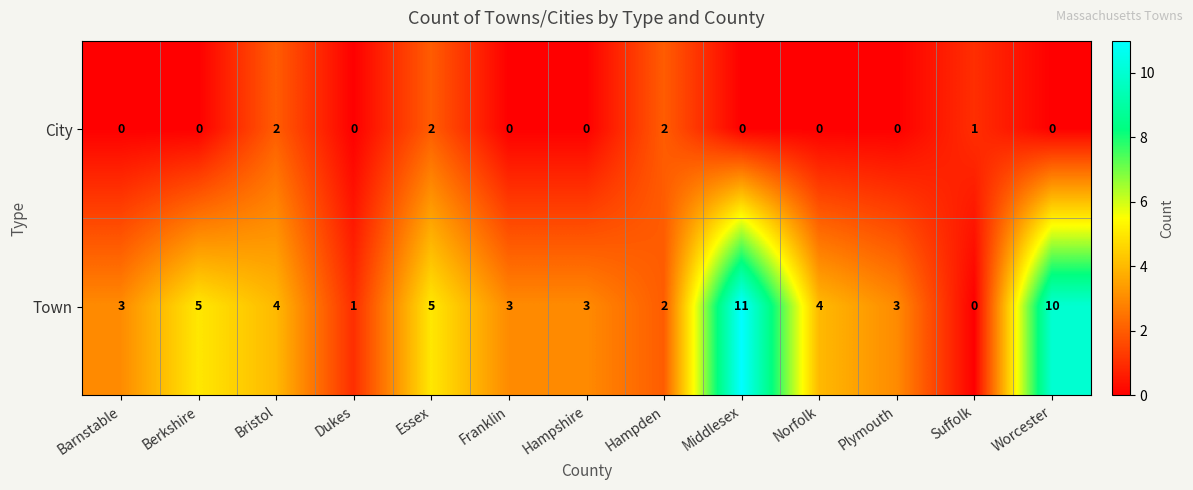

What is the sum of all City values?

7